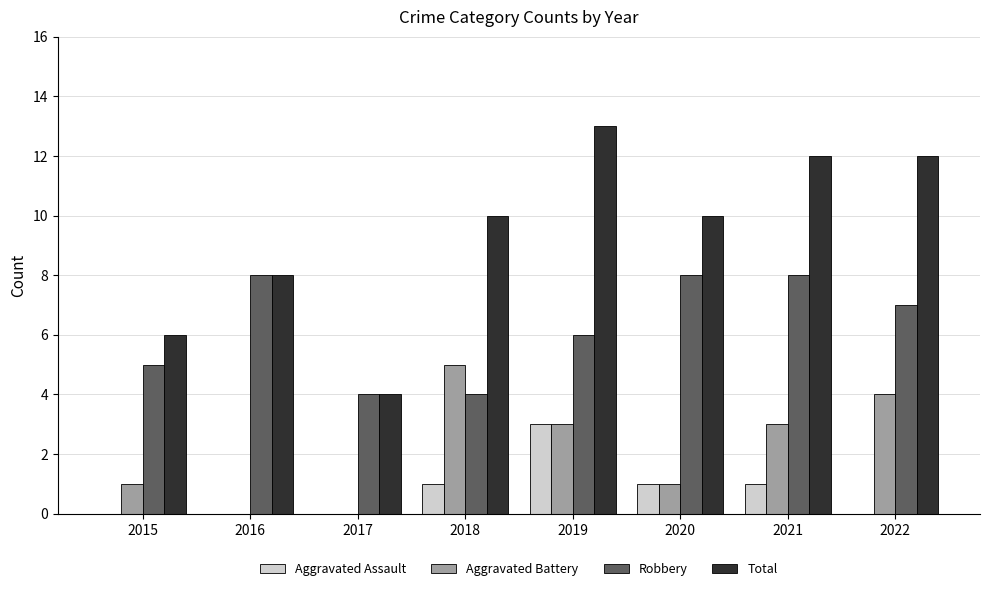

Reading right to left, extract all data points from this chart.

Aggravated Assault: 2022=0	2021=1	2020=1	2019=3	2018=1	2017=0	2016=0	2015=0
Aggravated Battery: 2022=4	2021=3	2020=1	2019=3	2018=5	2017=0	2016=0	2015=1
Robbery: 2022=7	2021=8	2020=8	2019=6	2018=4	2017=4	2016=8	2015=5
Total: 2022=12	2021=12	2020=10	2019=13	2018=10	2017=4	2016=8	2015=6